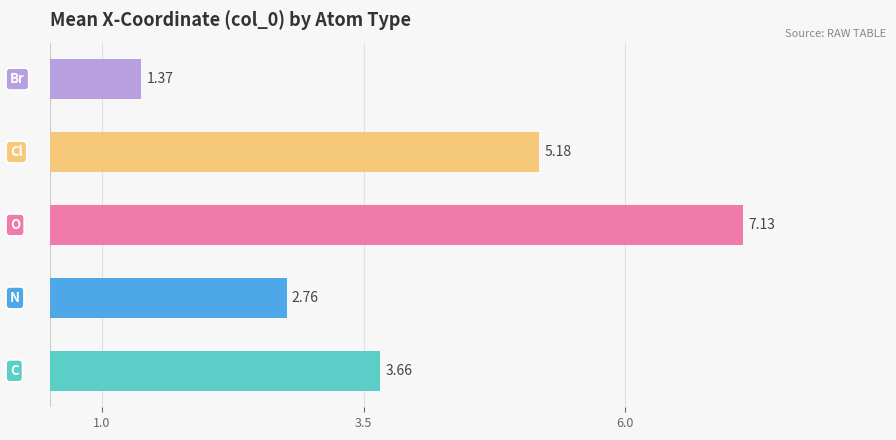

What is the difference between the second highest and minimum values?

3.8